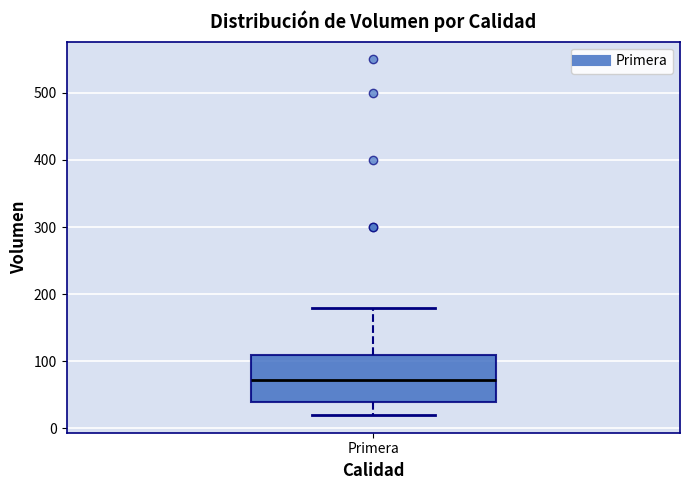

Where is the lower edge of the box for Primera on the y-axis? The values are not printed on the chart, so give them approximately, as read against the axis.

40